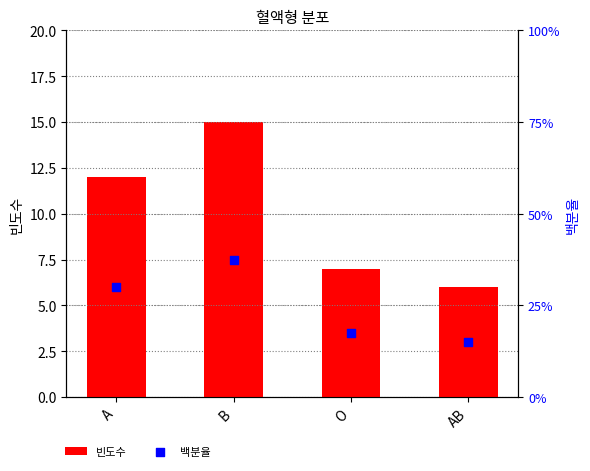

At which category is the sum across all series the highest?

B